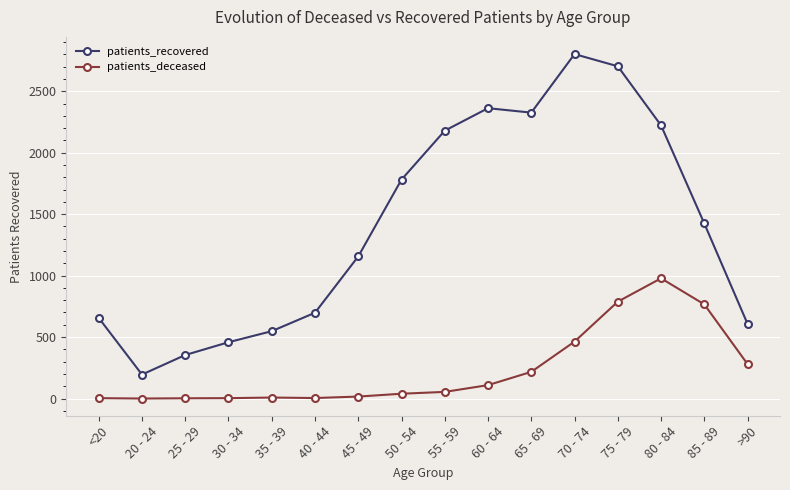

The value of patients_deceased at 60 - 64 is 109. True or false?

True